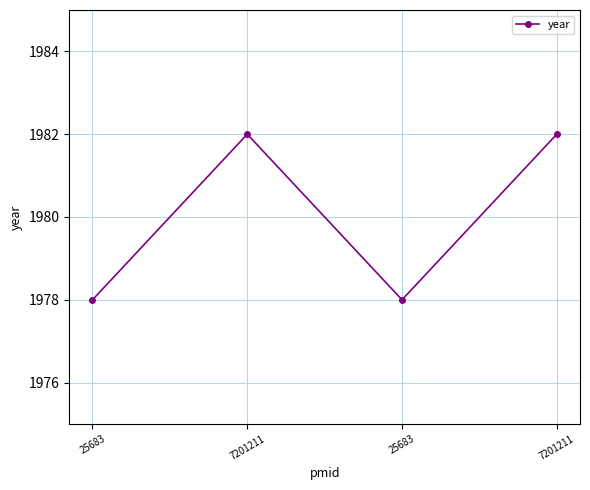

True or false: there are more than 1 points higher than both neighbors.

False